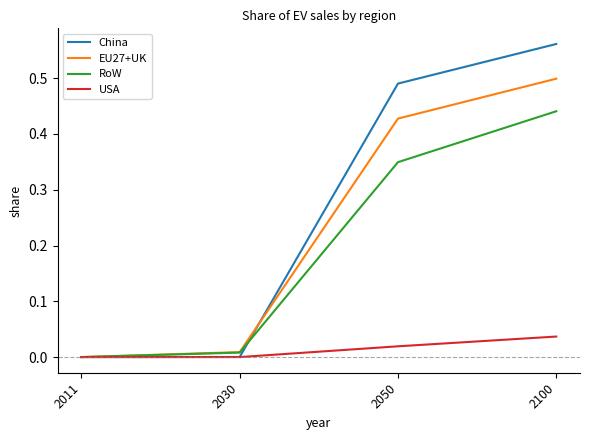

Which category has the highest value in the USA series?

2100